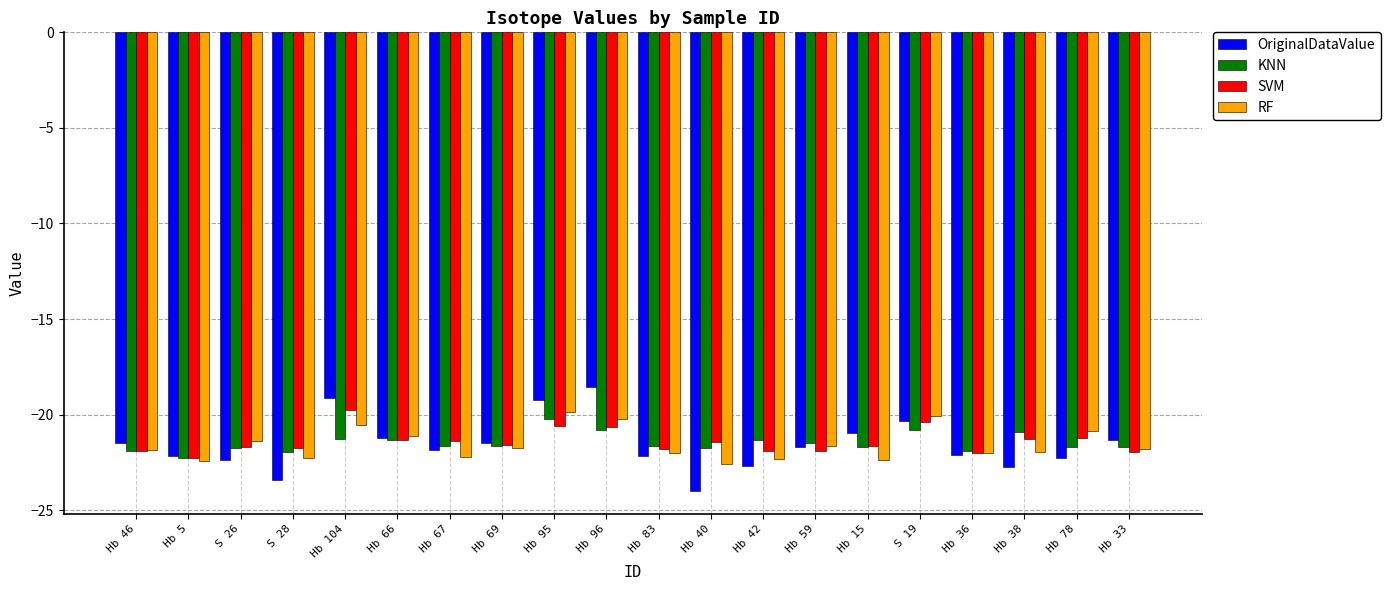

The KNN series shows -14.3 at Hb 42. True or false?

False